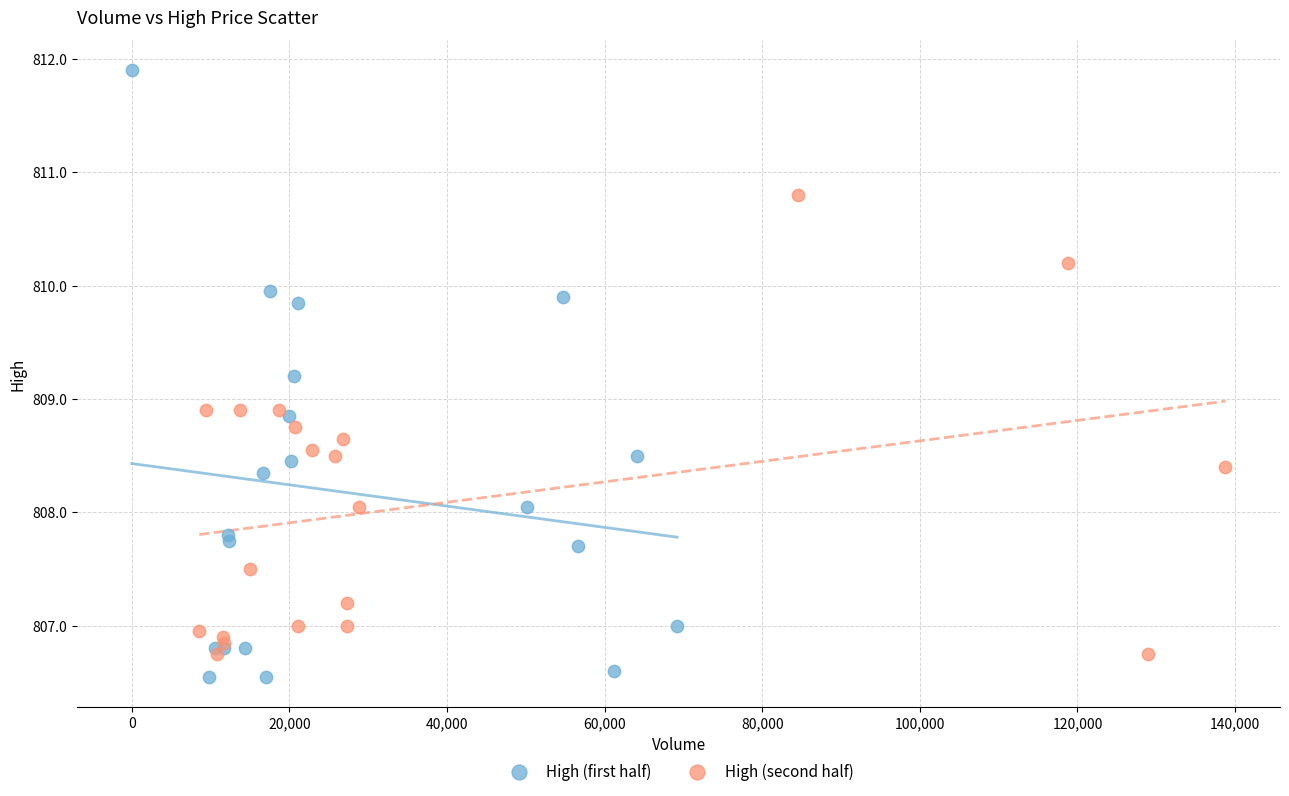

What are all the series names shown in the legend?

High (first half), High (second half)